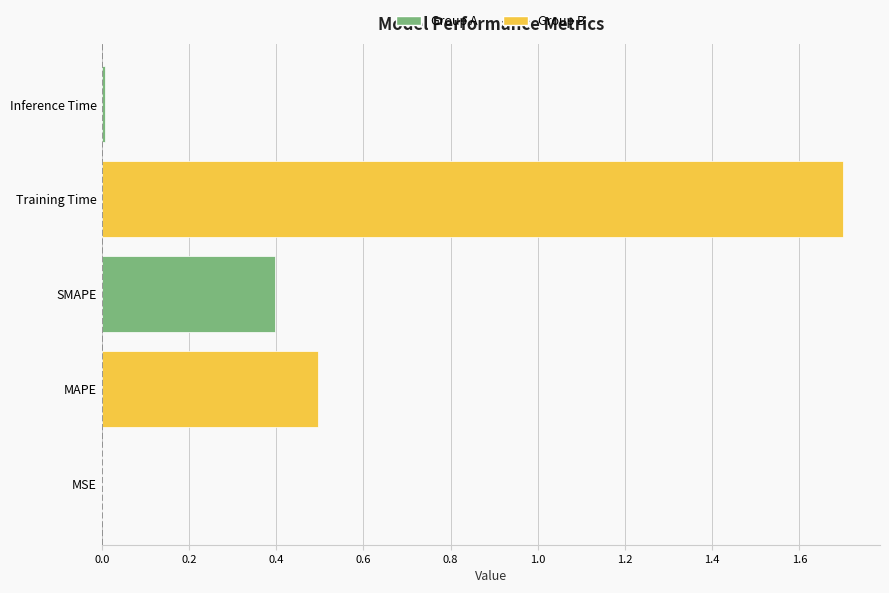

Count the number of data series in this chart.

1